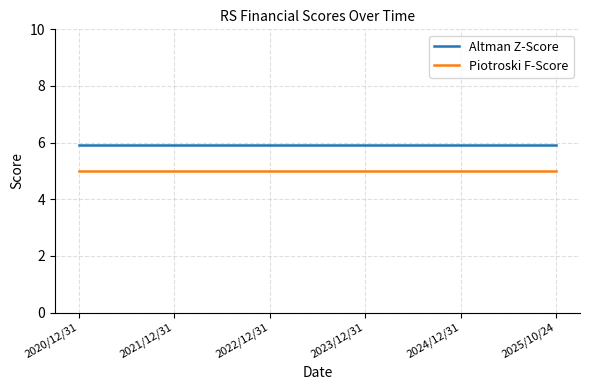

What is the sum of all Altman Z-Score values?

35.5